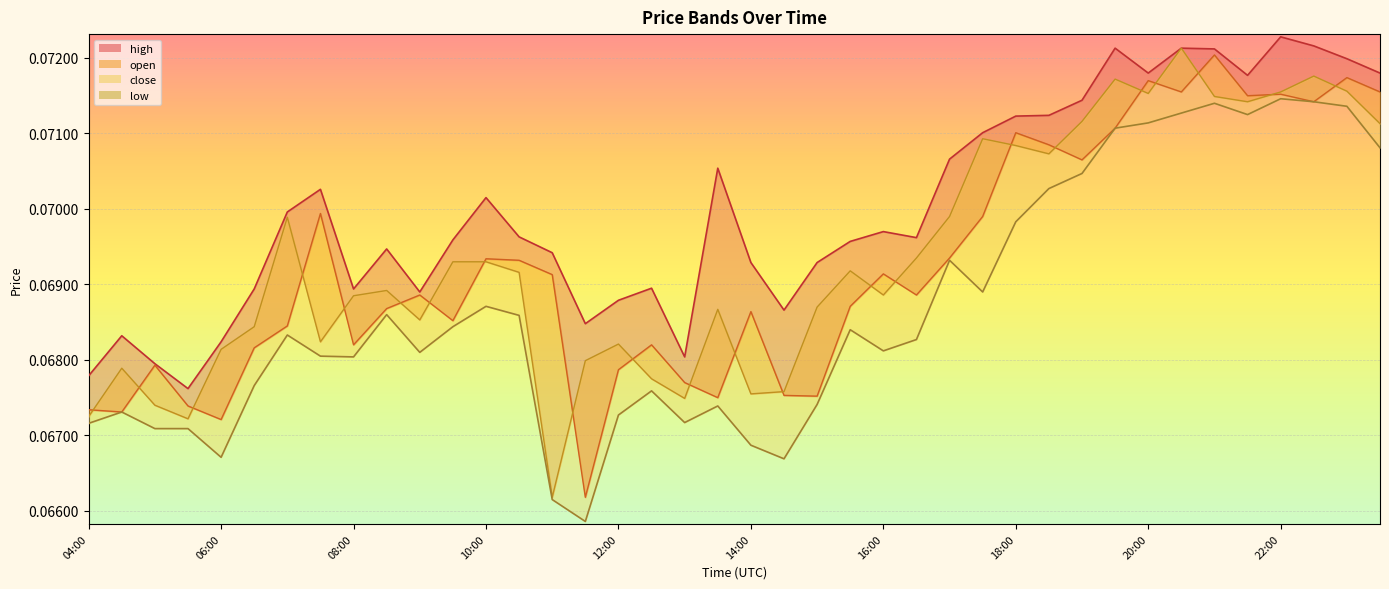

Is it true that close_line equals 0.1 at 12:00?

True